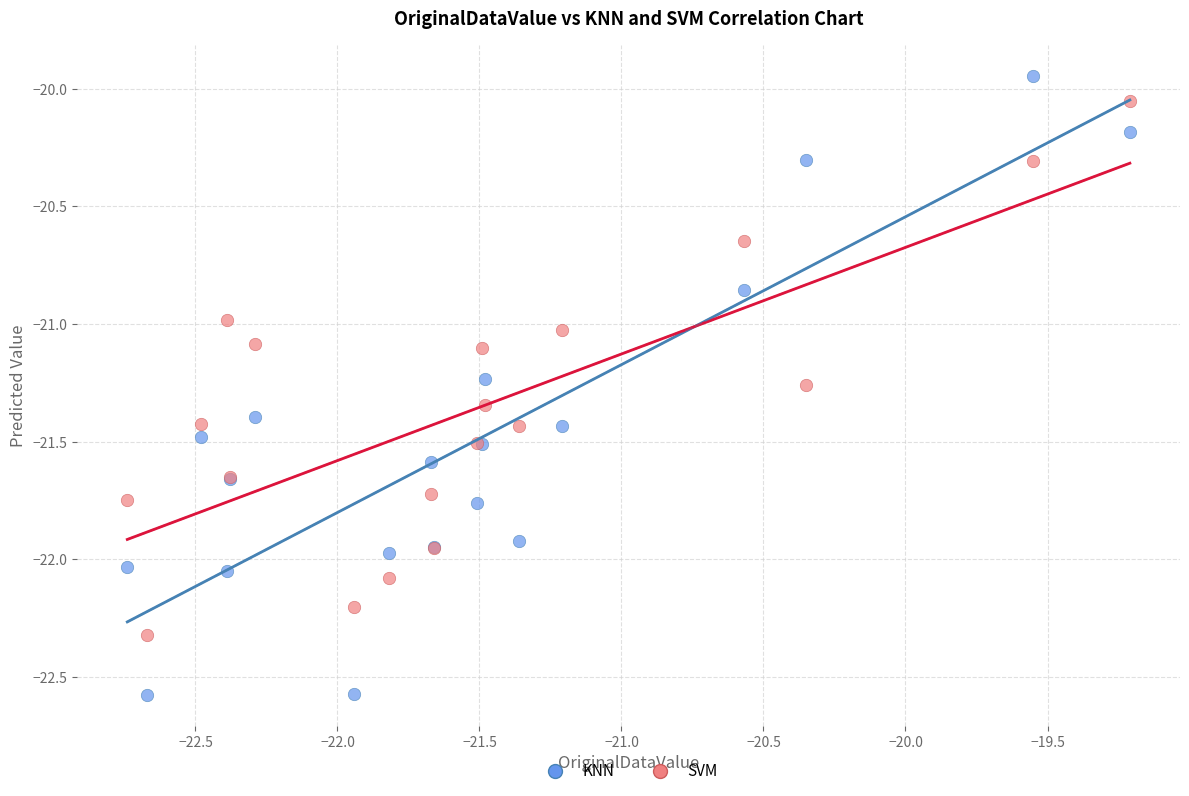

Which series contains the highest Y value?

KNN